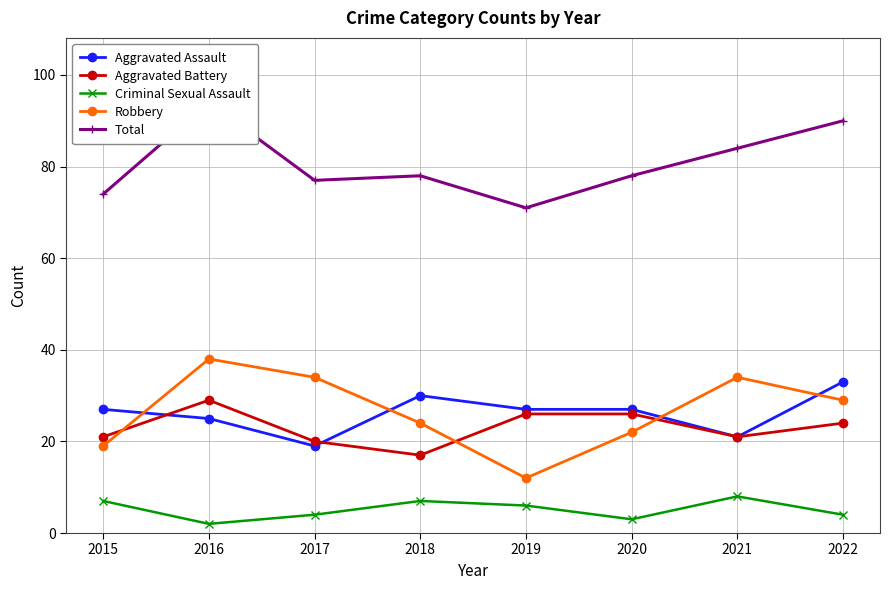

Reading left to right, transcribe all the data shown in this chart.

Aggravated Assault: 27	25	19	30	27	27	21	33
Aggravated Battery: 21	29	20	17	26	26	21	24
Criminal Sexual Assault: 7	2	4	7	6	3	8	4
Robbery: 19	38	34	24	12	22	34	29
Total: 74	94	77	78	71	78	84	90